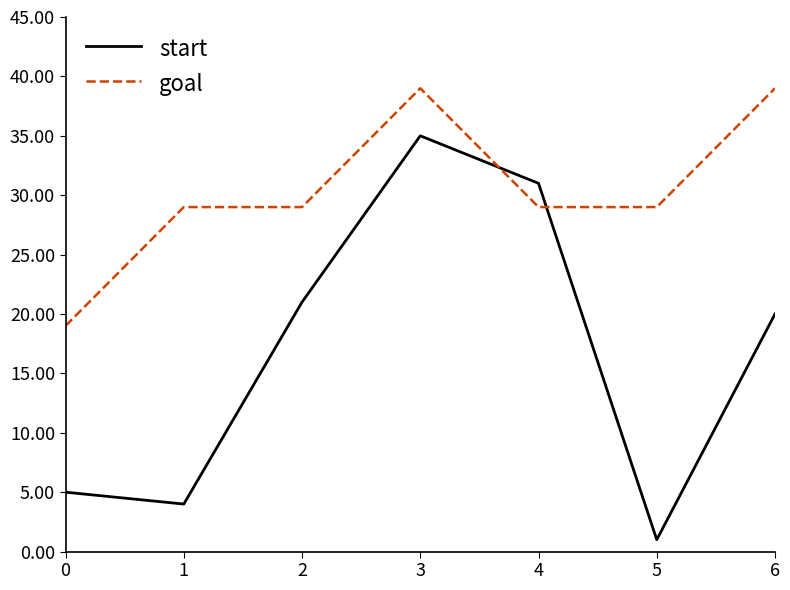

True or false: start has a value of 31 at 4.

True